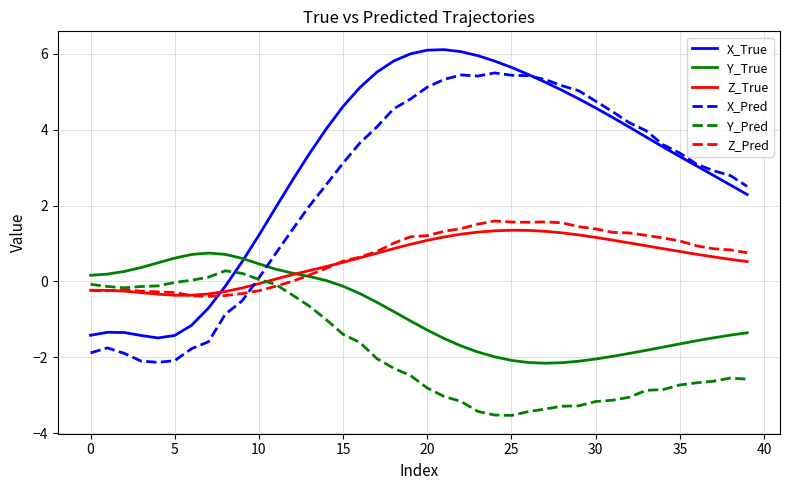

What is the minimum value shown in the chart?

-3.5